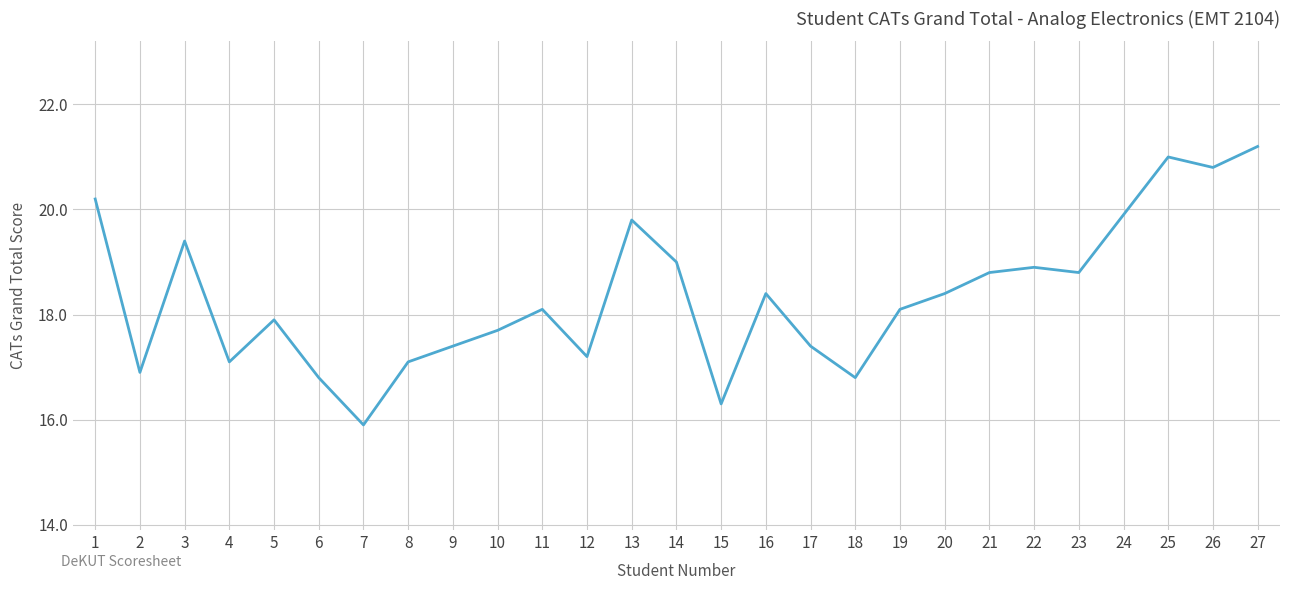

What is the change in value from 13 to 26?

+1.0